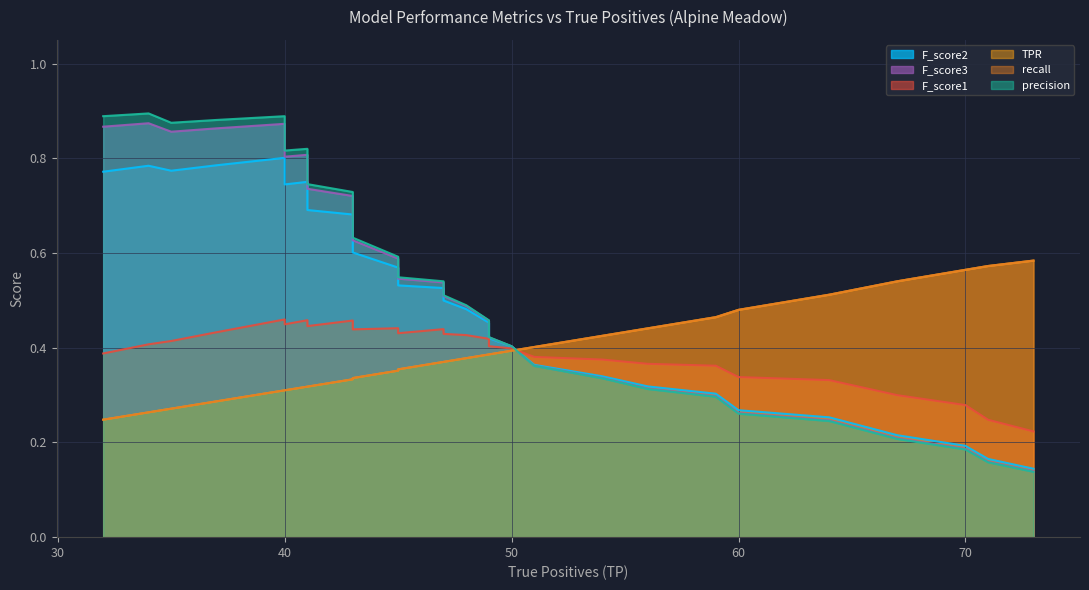

What is the difference between the second highest and minimum values in the precision series?

0.8